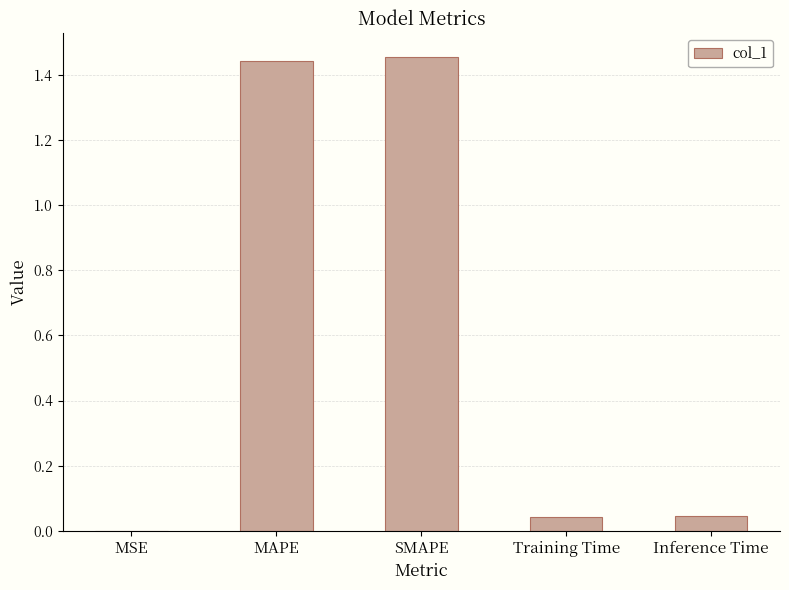

Is it true that the value at Inference Time is 0.0?

True